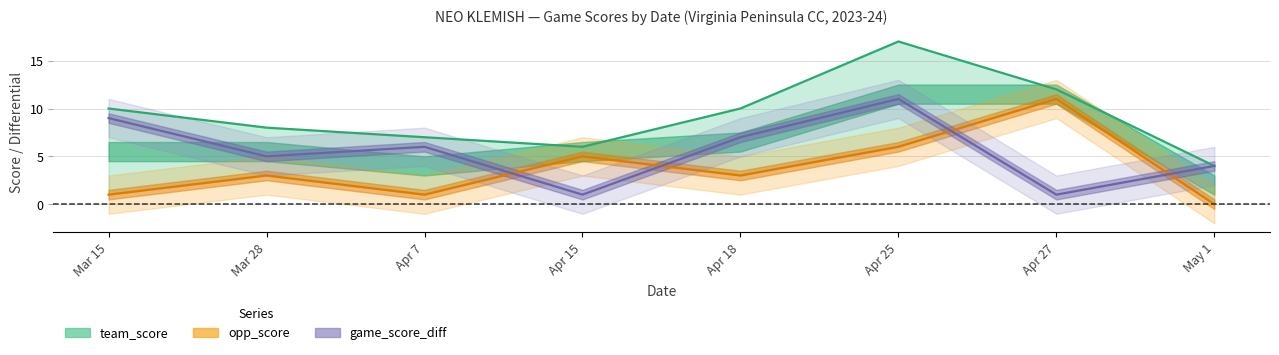

Is the value of team_score at Mar 28 greater than the value of game_score_diff at Apr 25?

No